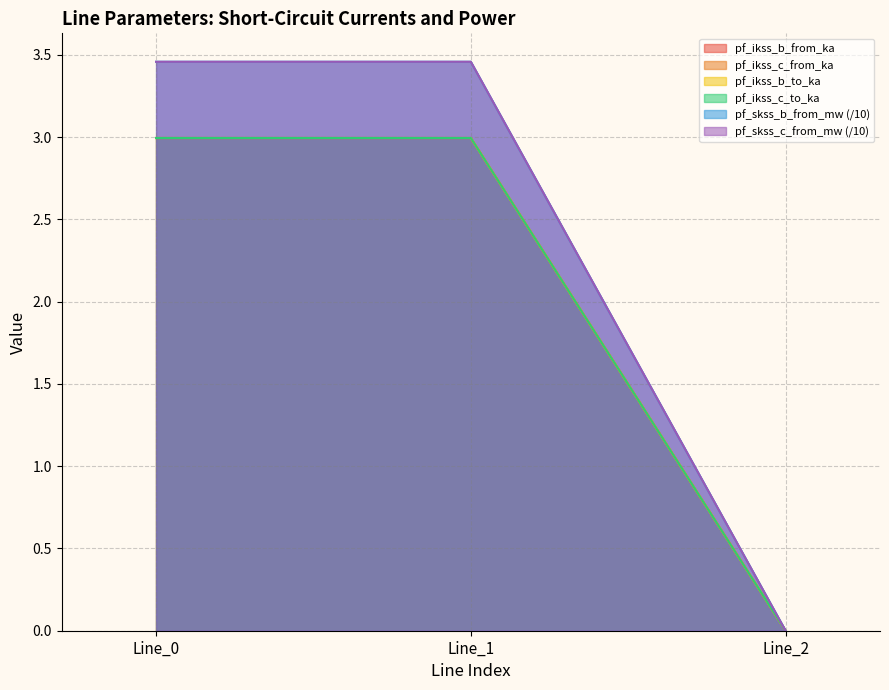

Is it true that pf_ikss_c_from_ka equals 3.0 at Line_1?

True